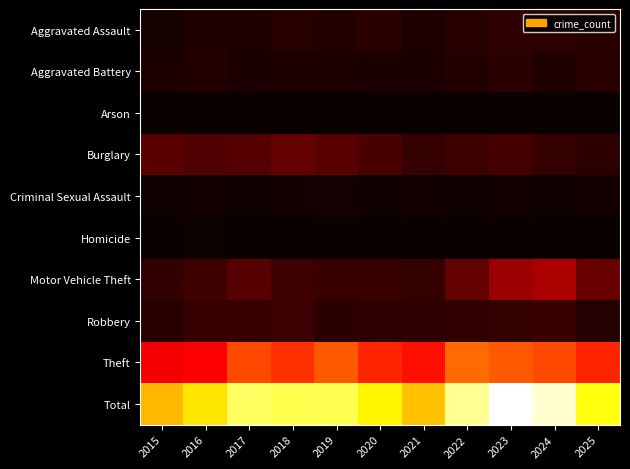

How many distinct data groups are displayed?

10